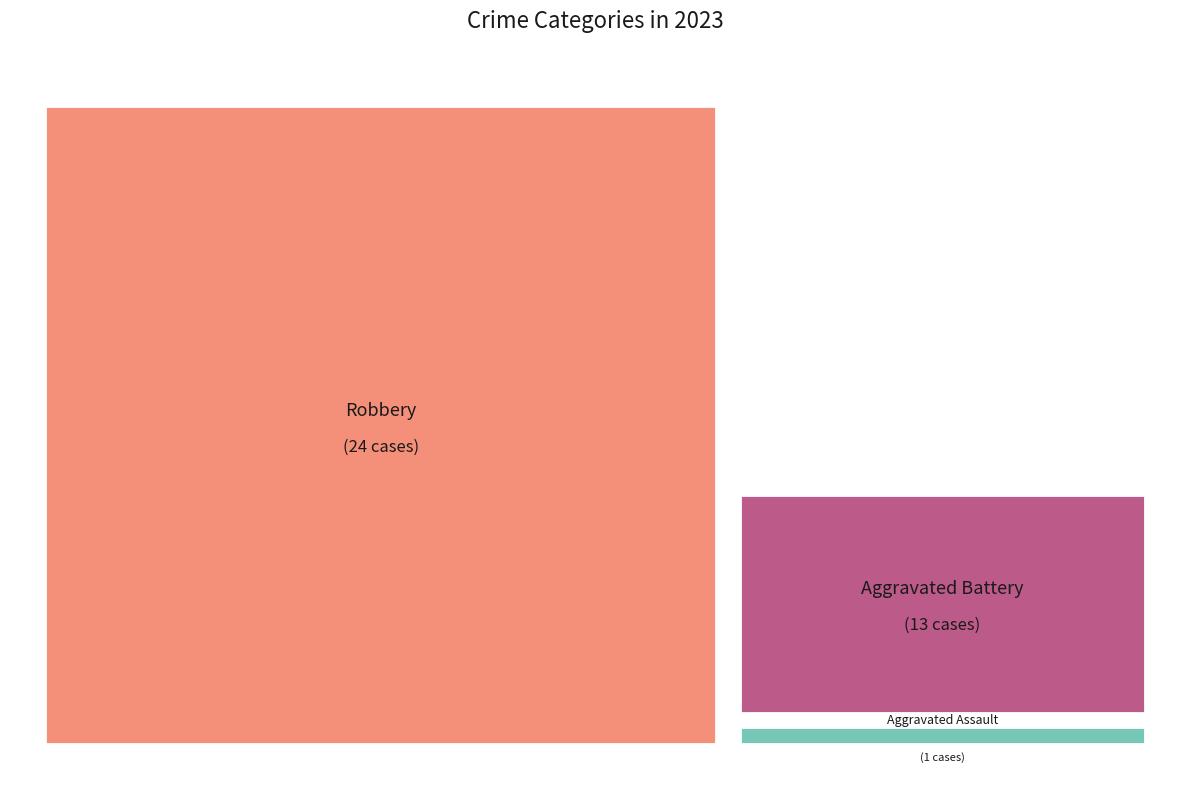

Count the number of slices in the pie.

3